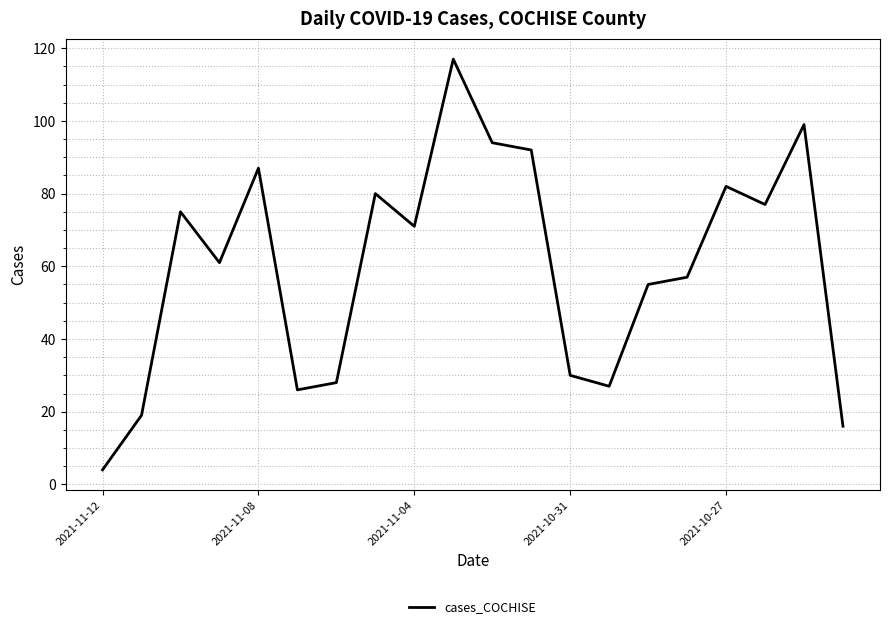

What is the maximum value shown in the chart?

117